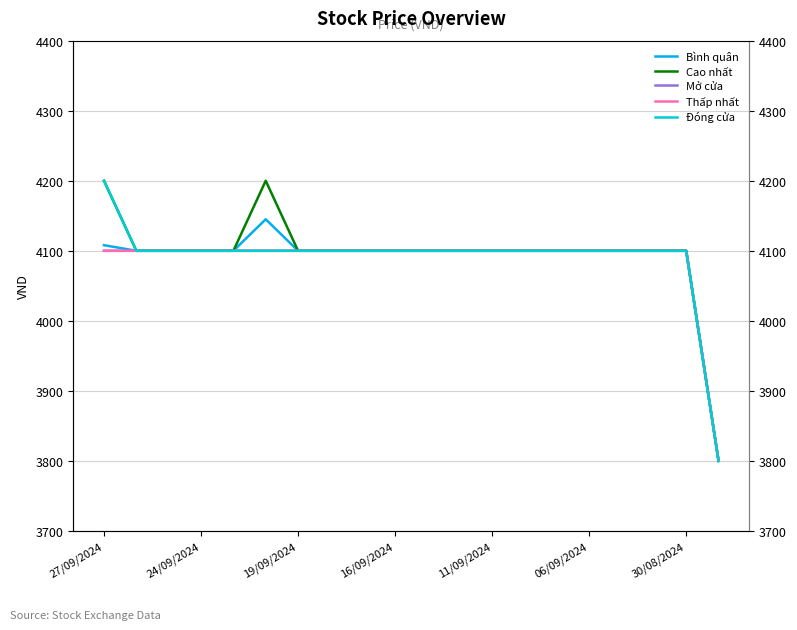

What is the total value across all series at 13?

20500